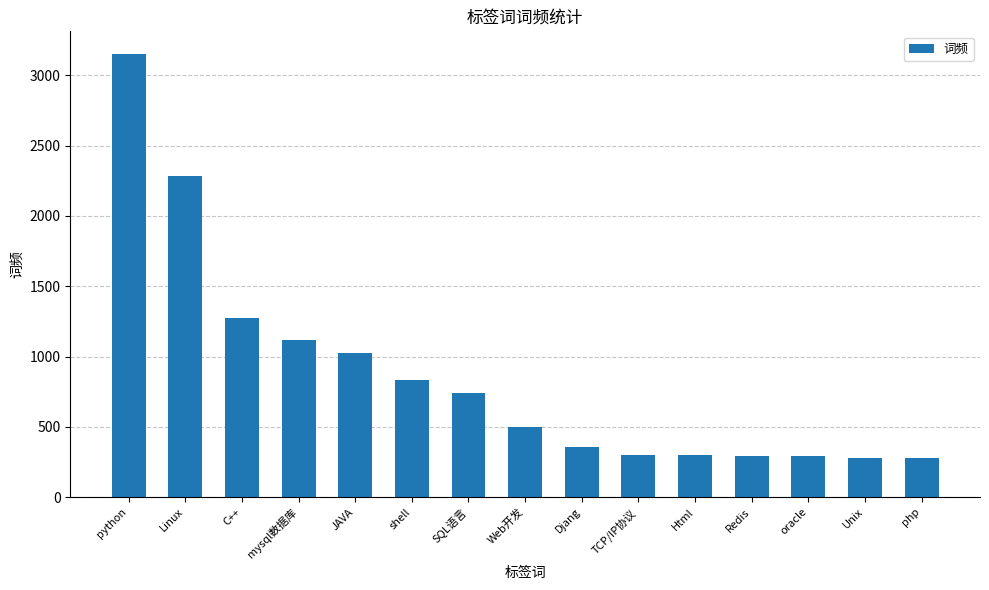

What is the greatest value displayed?

3155